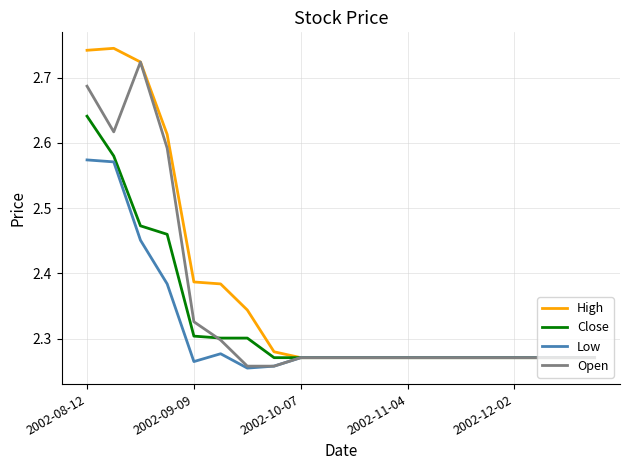

Which series has the widest spread of values?

High